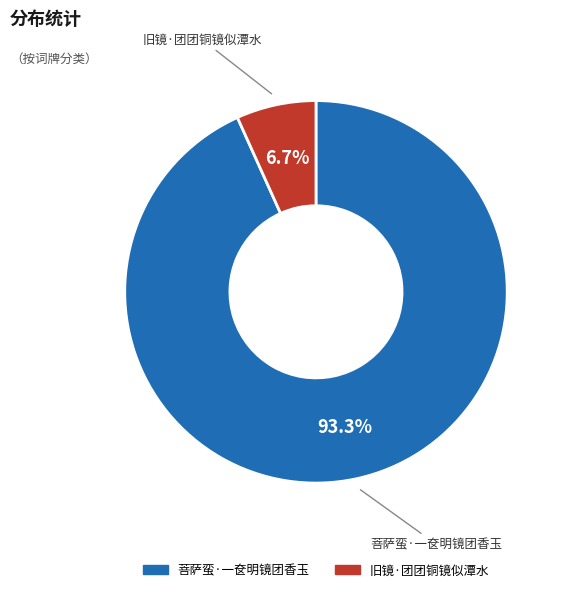

The 菩萨蛮·一奁明镜团香玉 slice represents 93% of the pie. True or false?

True